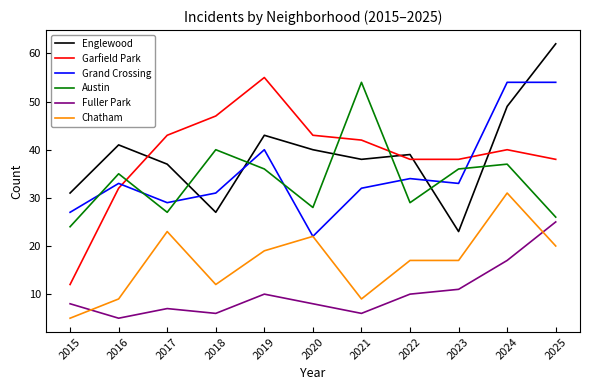

What is the smallest value displayed?

5